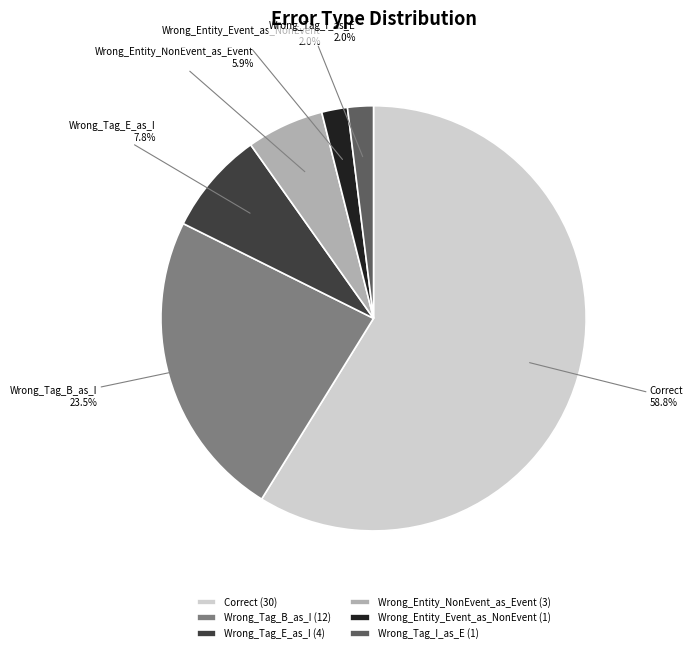

Is the sum of Wrong_Tag_B_as_I and Wrong_Tag_I_as_E greater than half?

No